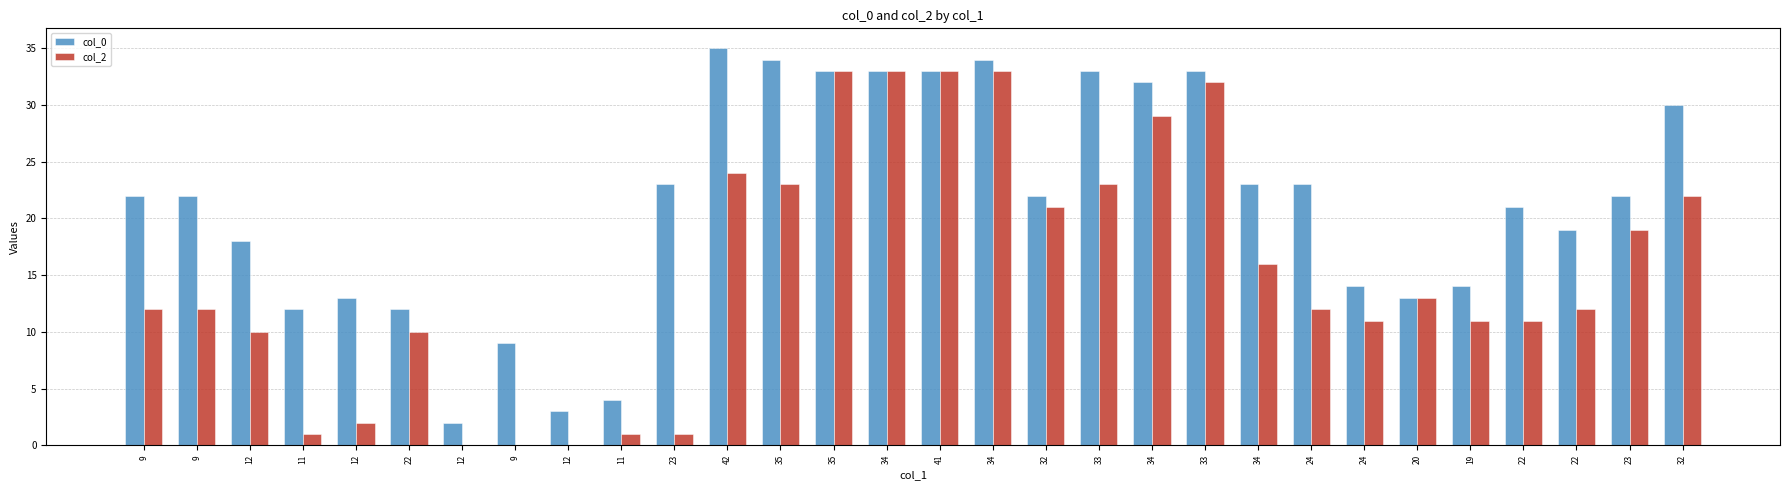

Rank the categories by col_0 value from highest to lowest.

42, 35, 34, 35, 34, 41, 33, 33, 34, 32, 23, 34, 24, 9, 9, 32, 23, 22, 22, 12, 24, 19, 12, 20, 11, 22, 9, 11, 12, 12